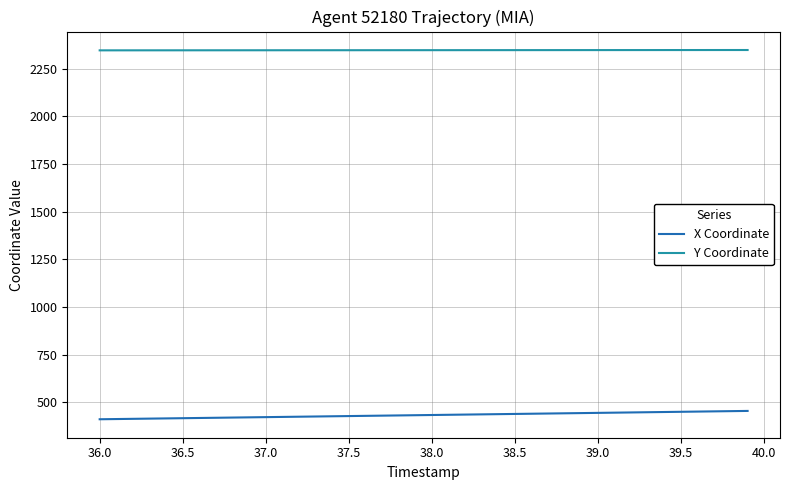

What is the highest value of the X Coordinate series?

455.5